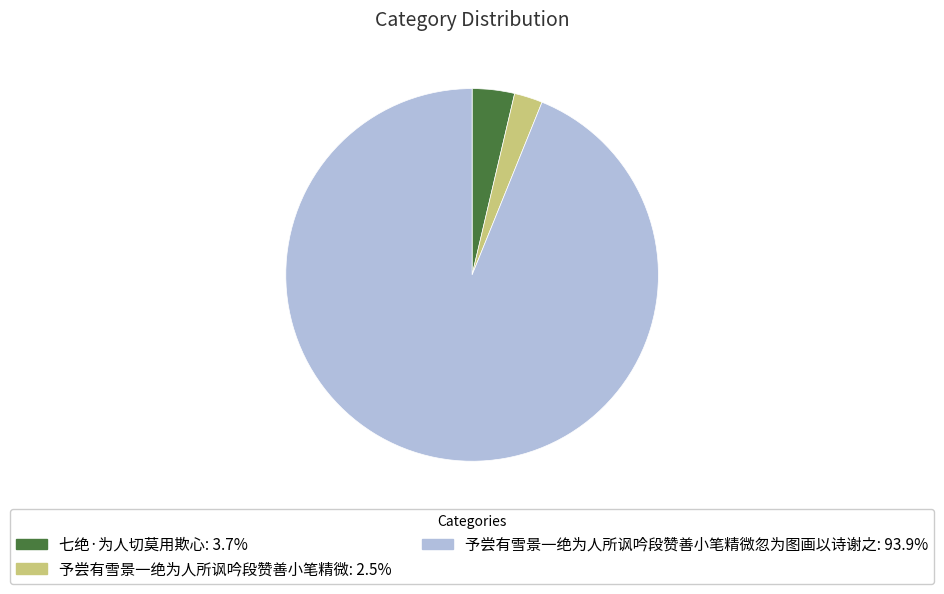

Is the sum of 予尝有雪景一绝为人所讽吟段赞善小笔精微: 2.5% and 七绝·为人切莫用欺心: 3.7% greater than half?

No